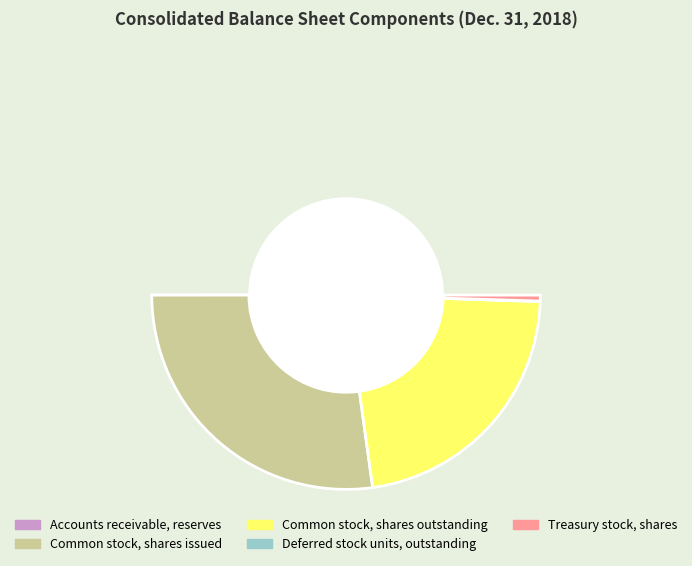

Which has a higher value, Accounts receivable, reserves or Deferred stock units, outstanding?

Deferred stock units, outstanding